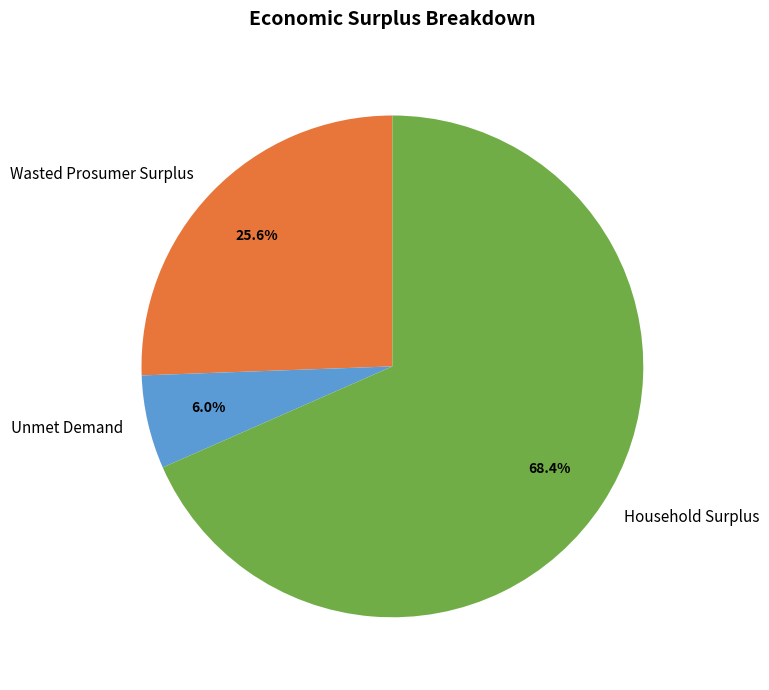

Which has a higher value, Unmet Demand or Household Surplus?

Household Surplus